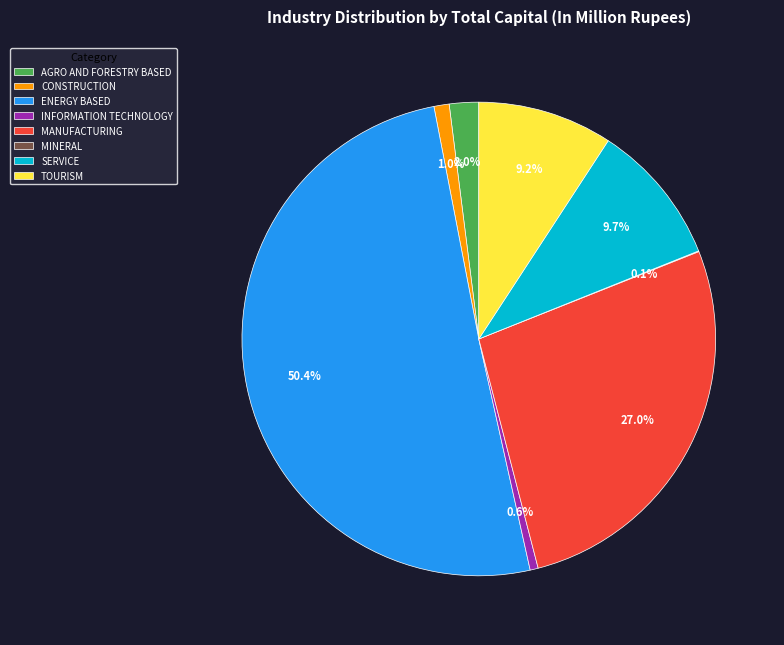

Is INFORMATION TECHNOLOGY the majority of the pie?

No